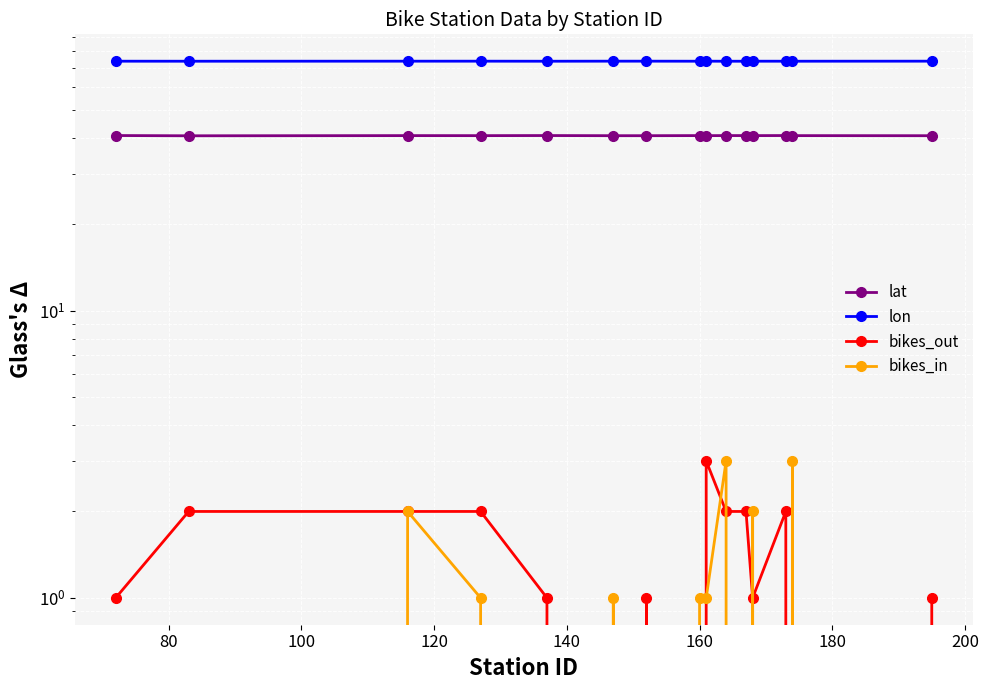

What is the greatest value displayed?

74.0